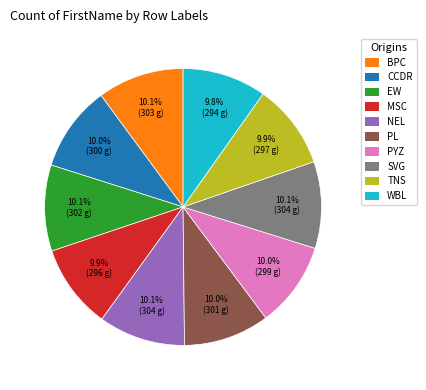

Does any single category account for the majority?

No